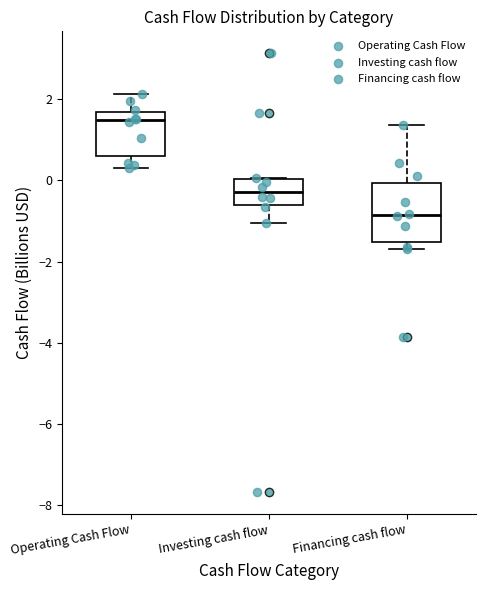

Where does the median line of the box for Financing cash flow sit on the y-axis? The values are not printed on the chart, so give them approximately, as read against the axis.

-0.8